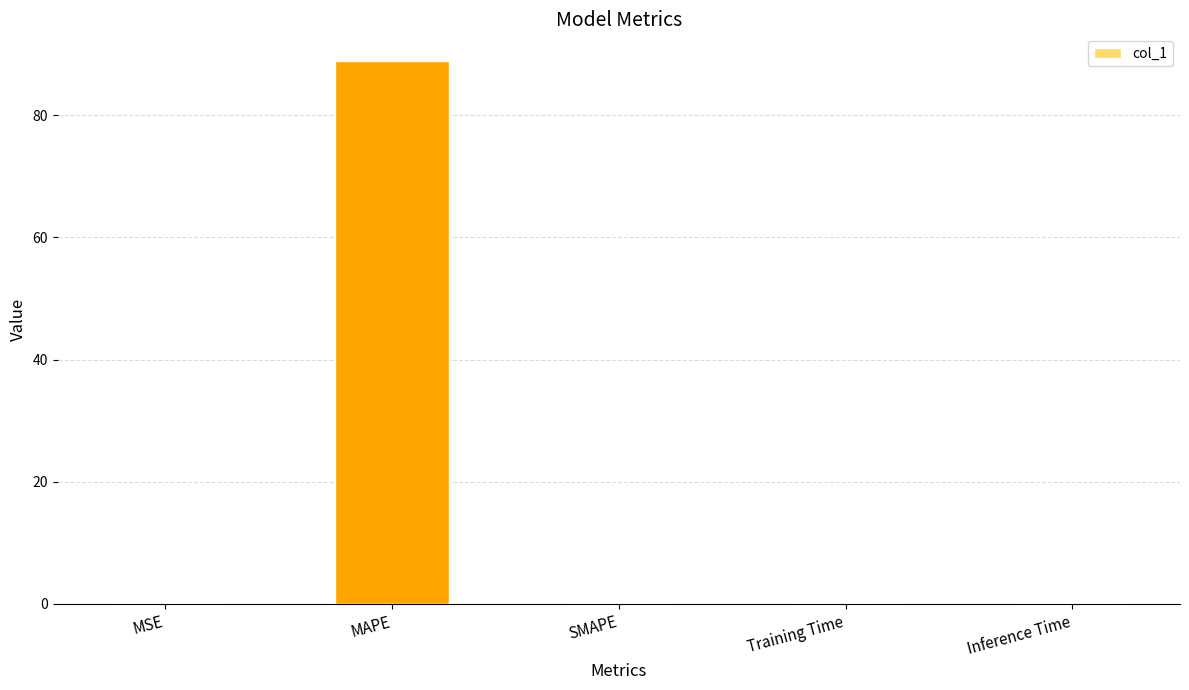

How many distinct data groups are displayed?

1